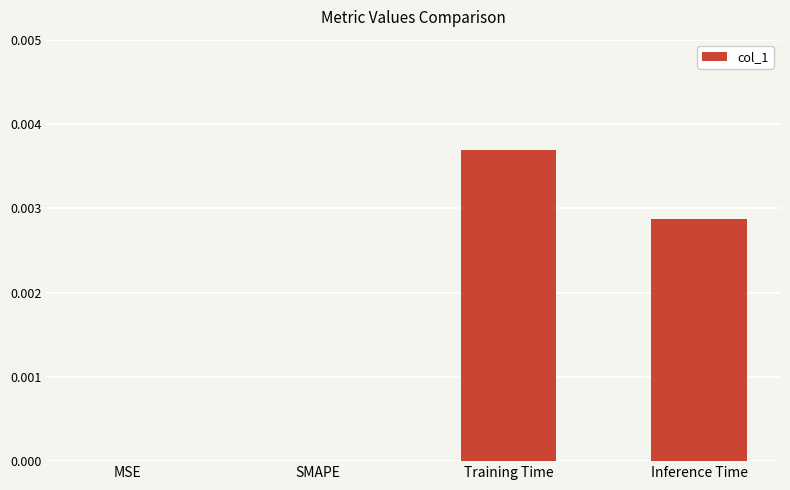

Which label corresponds to the largest value in the chart?

Training Time